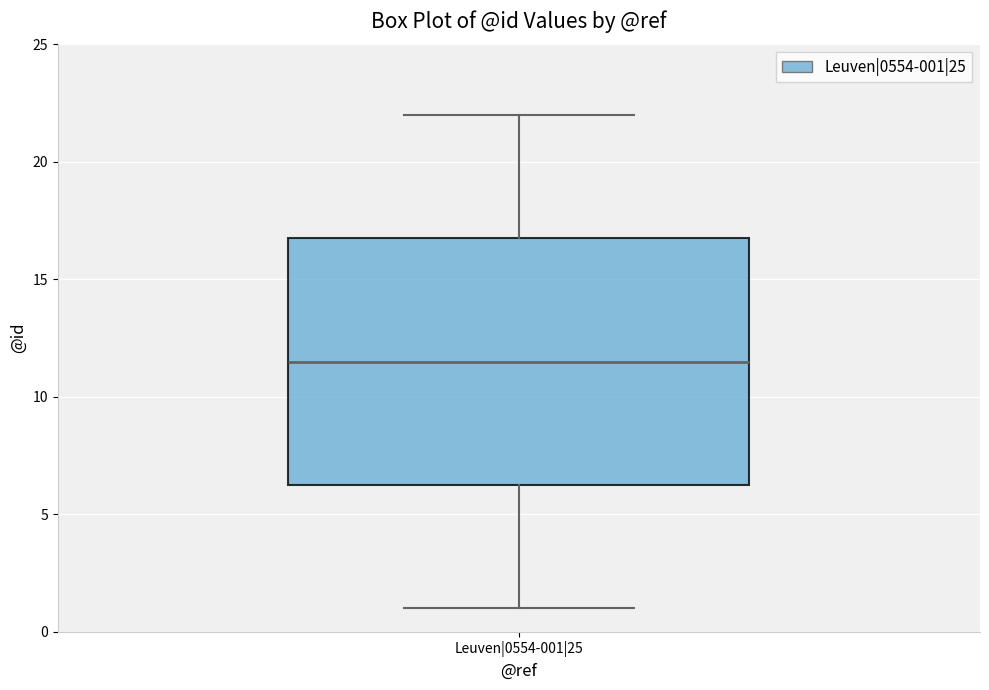

Read this box plot against the y-axis: the position of the median line, the range covered by the box, and the ends of both whiskers. The values are not printed on the chart, so give them approximately, as read against the axis.

median 11.5, box 6.5 to 17.0, whiskers 1.0 to 22.0